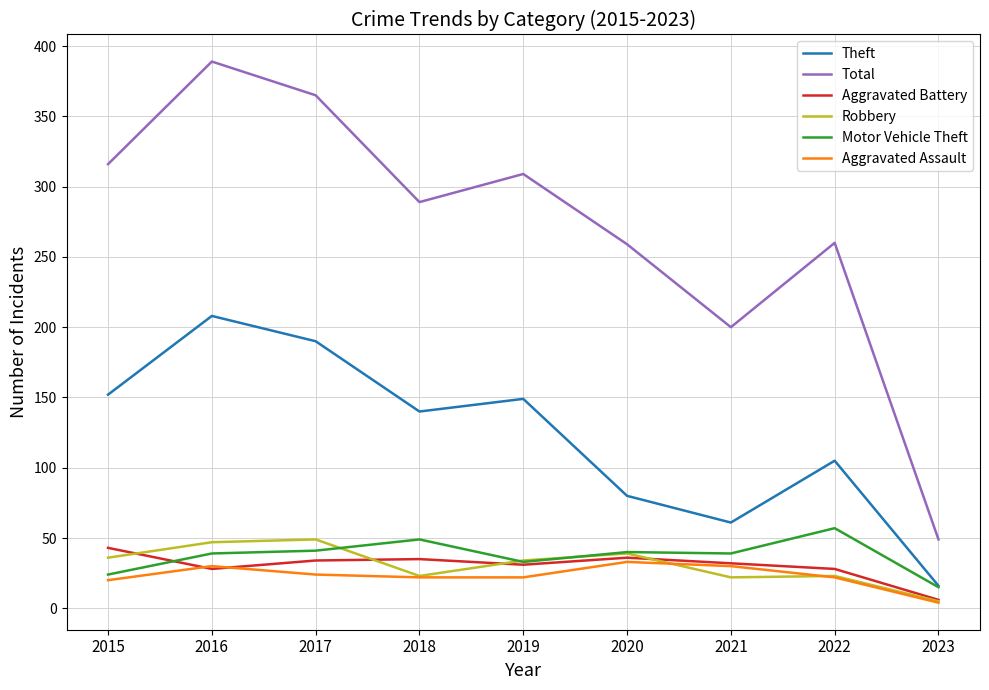

The value of Motor Vehicle Theft at 2015 is 24. True or false?

True